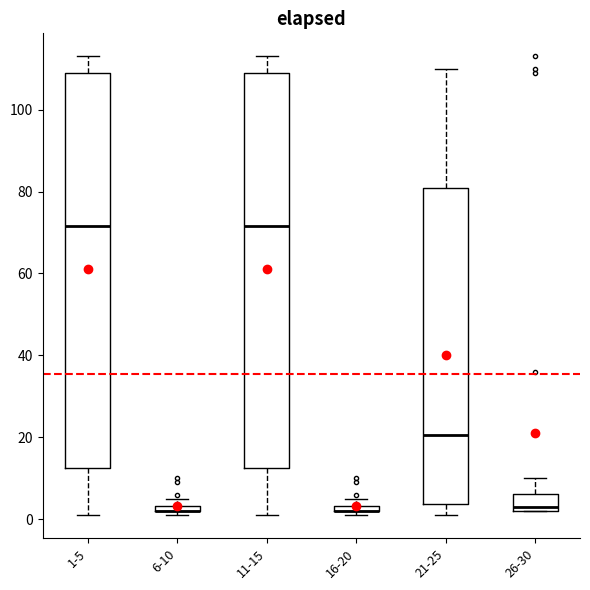

Where does the lower whisker of the box for 1-5 end on the y-axis? The values are not printed on the chart, so give them approximately, as read against the axis.

2